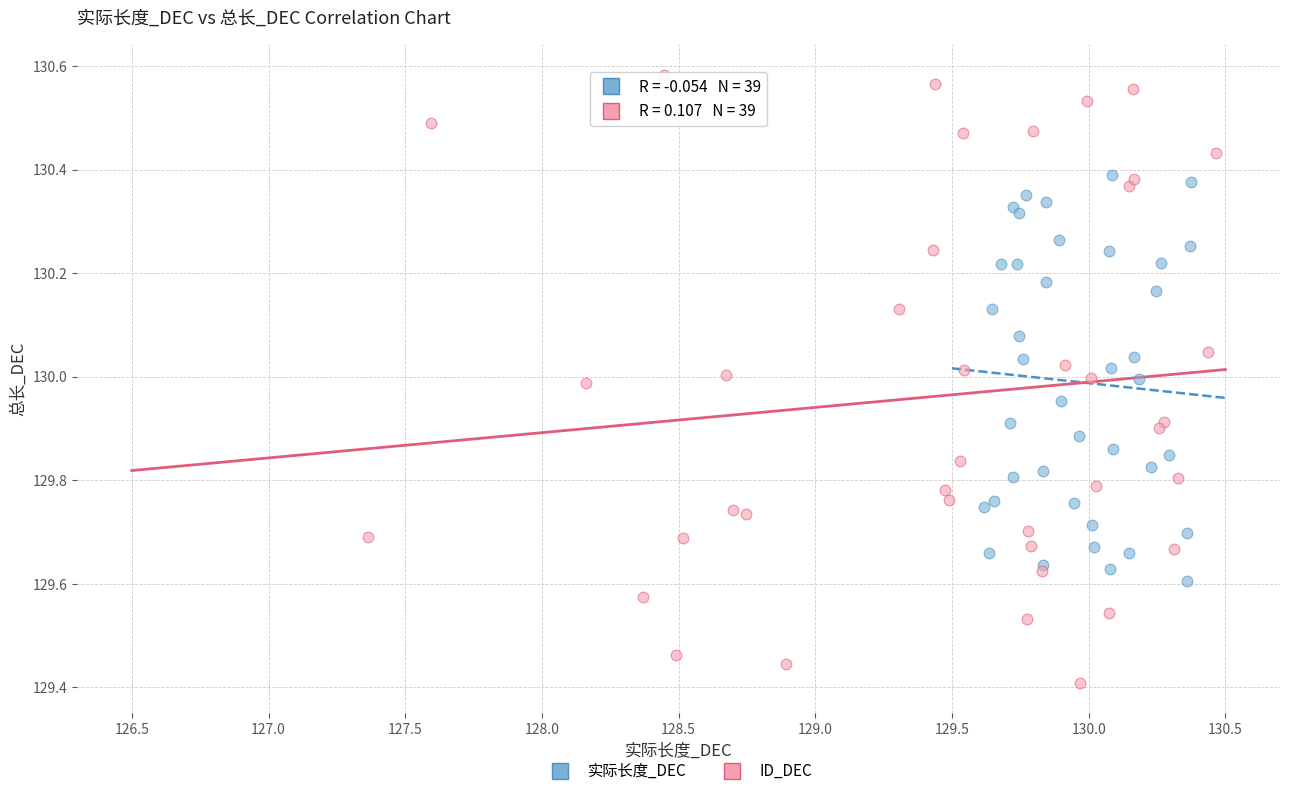

Which series contains the highest Y value?

ID_DEC